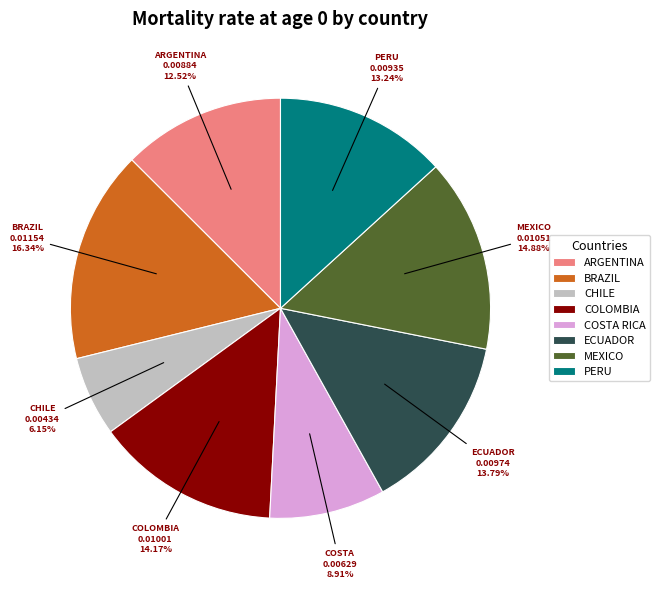

Do BRAZIL and ARGENTINA together represent more than half of the pie?

No